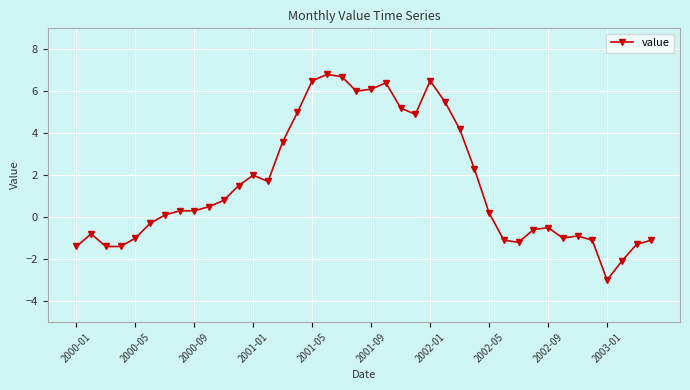

What is the minimum value shown in the chart?

-3.0